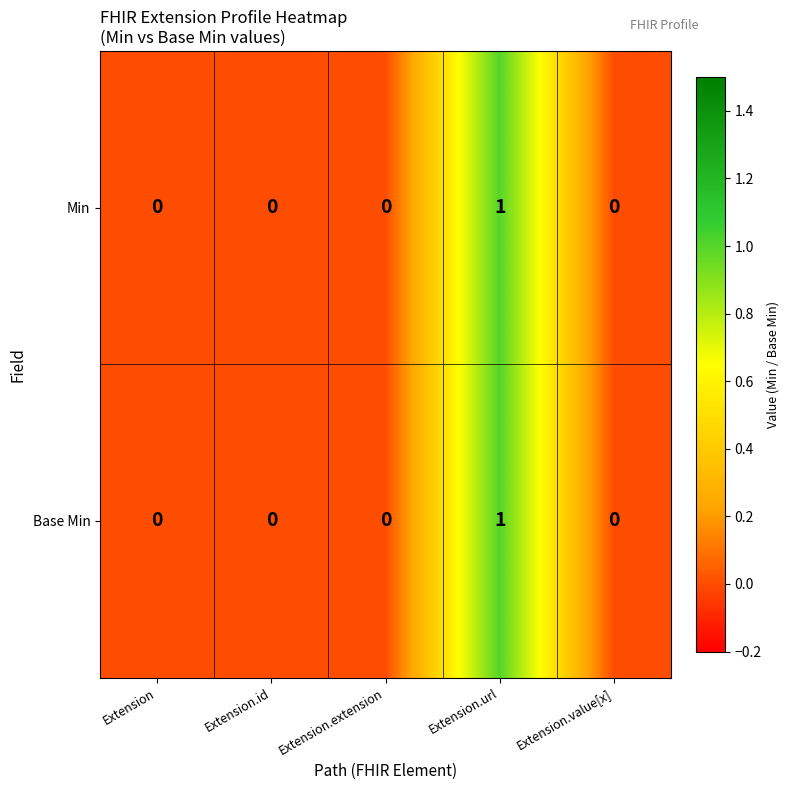

Which category has the highest value in the Min series?

Extension.url